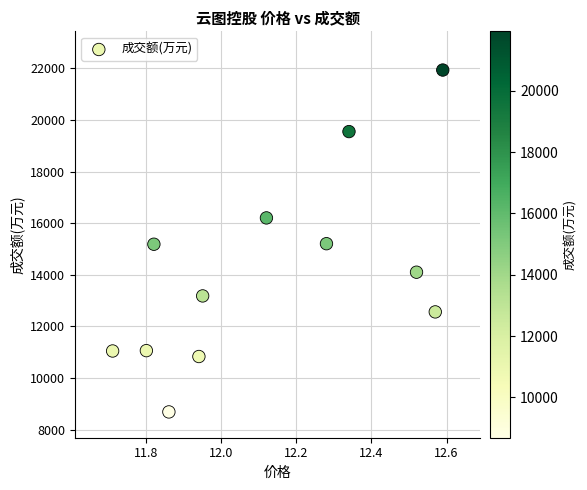

What is the range of Y values (max minus min)?

13248